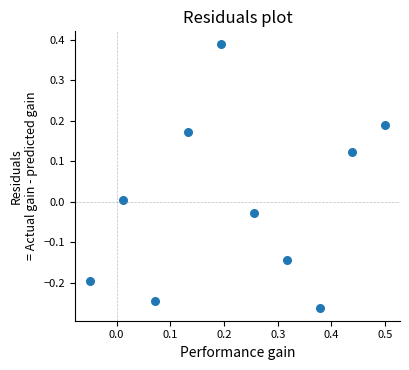

What is the range of X values (max minus min)?

0.6